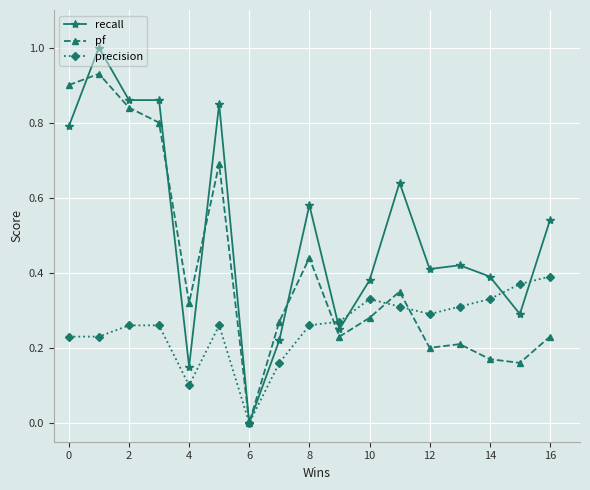

True or false: precision has more than 0 interior local peaks.

True